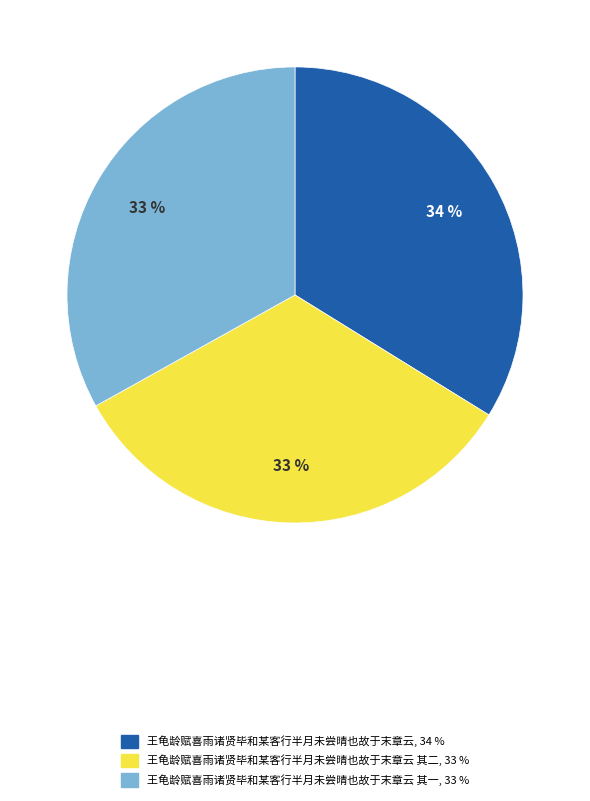

Is there any slice that represents more than half of the pie?

No